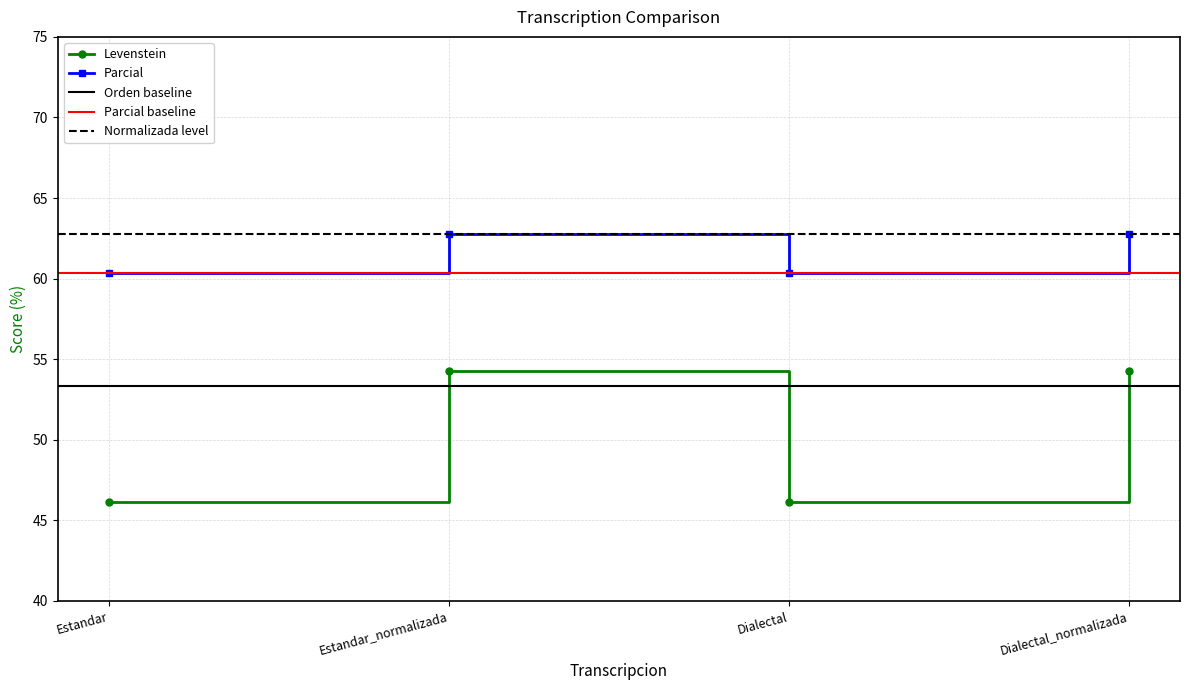

Where is the first local maximum for Parcial?

Estandar_normalizada